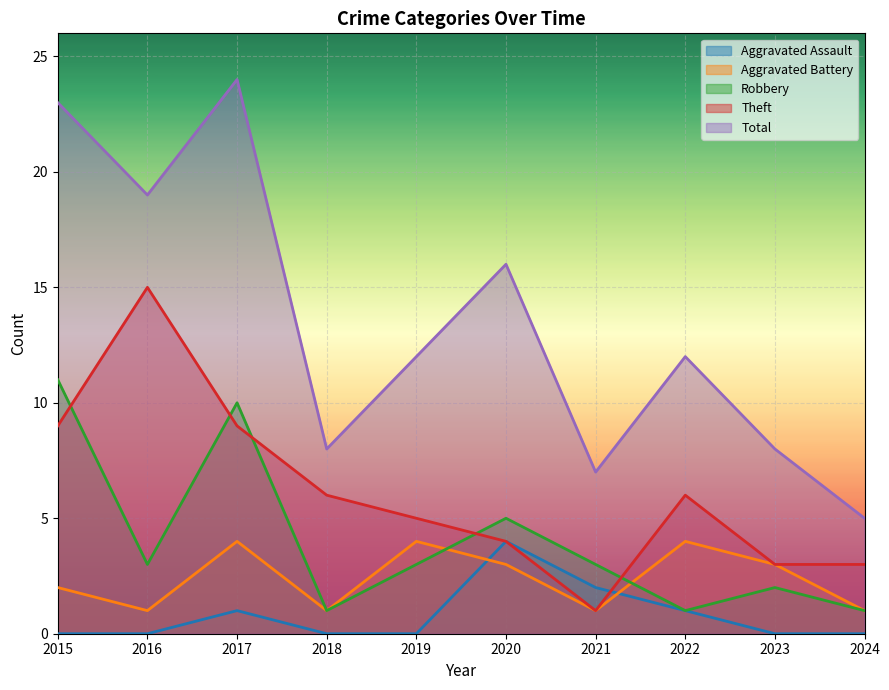

What is the total value across all series at 2015?

45